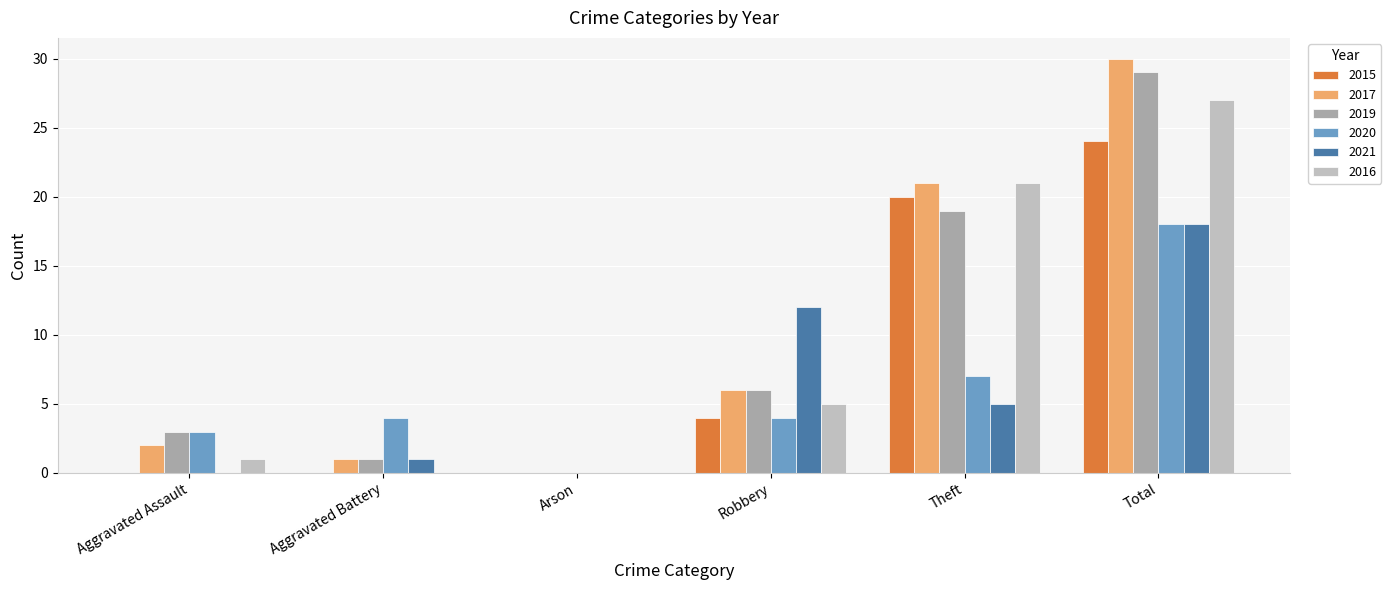

Reading left to right, transcribe all the data shown in this chart.

2015: 0	0	0	4	20	24
2017: 2	1	0	6	21	30
2019: 3	1	0	6	19	29
2020: 3	4	0	4	7	18
2021: 0	1	0	12	5	18
2016: 1	0	0	5	21	27